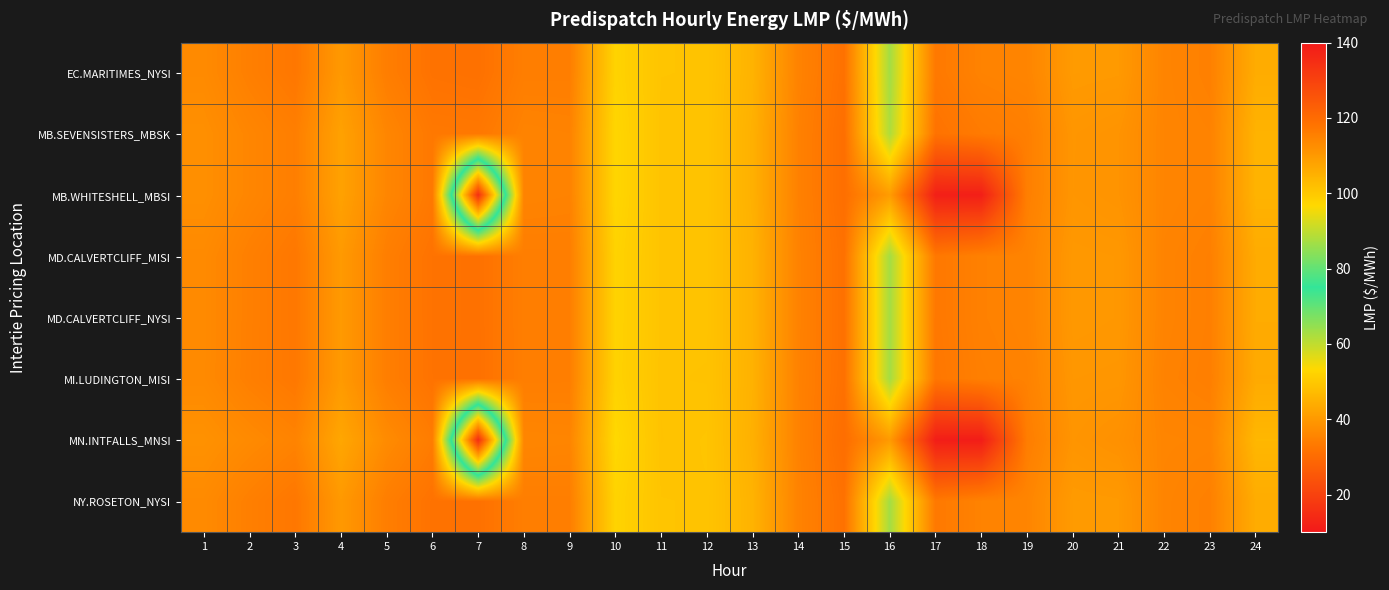

Reading left to right, transcribe all the data shown in this chart.

EC.MARITIMES_NYSI: 1=36.8	2=34.5	3=32.7	4=39.9	5=34.2	6=31.7	7=31.4	8=34.2	9=34.2	10=52.3	11=49.1	12=49.1	13=45.3	14=35.2	15=31.5	16=63.1	17=33.2	18=35.1	19=35.6	20=40.2	21=40.0	22=35.5	23=34.7	24=44.0
MB.SEVENSISTERS_MBSK: 1=37.8	2=35.9	3=34.3	4=41.7	5=35.9	6=33.0	7=32.9	8=35.3	9=35.1	10=52.9	11=48.9	12=49.0	13=44.8	14=34.9	15=30.8	16=62.0	17=31.8	18=33.6	19=34.4	20=39.2	21=38.7	22=35.6	23=35.1	24=45.4
MB.WHITESHELL_MBSI: 1=37.8	2=35.9	3=34.3	4=41.7	5=35.9	6=33.0	7=134.7	8=35.3	9=35.1	10=52.9	11=48.9	12=49.0	13=44.8	14=34.9	15=30.8	16=40.6	17=11.7	18=11.6	19=34.4	20=39.2	21=38.7	22=35.6	23=35.1	24=45.4
MD.CALVERTCLIFF_MISI: 1=36.8	2=34.5	3=32.9	4=40.1	5=34.3	6=31.8	7=31.4	8=34.2	9=34.3	10=52.2	11=49.0	12=48.9	13=45.2	14=35.1	15=31.4	16=63.0	17=32.9	18=34.8	19=35.3	20=39.9	21=39.7	22=35.3	23=34.6	24=43.8
MD.CALVERTCLIFF_NYSI: 1=36.8	2=34.5	3=32.9	4=40.1	5=34.3	6=31.8	7=31.4	8=34.2	9=34.3	10=52.2	11=49.0	12=48.9	13=45.2	14=35.1	15=31.4	16=63.0	17=32.9	18=34.8	19=35.3	20=39.9	21=39.7	22=35.3	23=34.6	24=43.8
MI.LUDINGTON_MISI: 1=36.7	2=34.4	3=32.9	4=40.1	5=34.3	6=31.8	7=31.4	8=34.2	9=34.3	10=52.1	11=48.9	12=48.8	13=45.1	14=35.0	15=31.3	16=63.0	17=32.6	18=34.5	19=35.0	20=39.5	21=39.4	22=35.1	23=34.4	24=43.5
MN.INTFALLS_MNSI: 1=38.3	2=36.8	3=35.3	4=42.8	5=37.0	6=33.9	7=135.3	8=35.9	9=35.7	10=53.4	11=48.8	12=49.1	13=44.8	14=35.0	15=30.6	16=40.1	17=11.2	18=11.0	19=34.0	20=39.0	21=38.2	22=35.7	23=35.6	24=46.4
NY.ROSETON_NYSI: 1=36.8	2=34.5	3=32.7	4=39.9	5=34.2	6=31.7	7=31.4	8=34.2	9=34.2	10=52.3	11=49.1	12=49.1	13=45.3	14=35.2	15=31.5	16=63.1	17=33.2	18=35.1	19=35.6	20=40.2	21=40.0	22=35.5	23=34.7	24=44.0